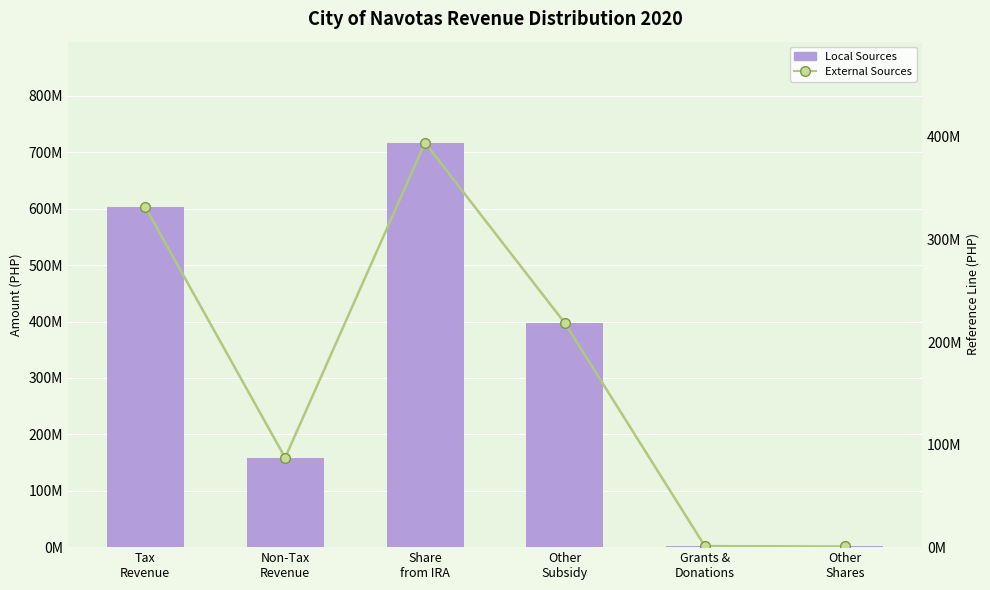

Which series has the largest total across all categories?

Local Sources